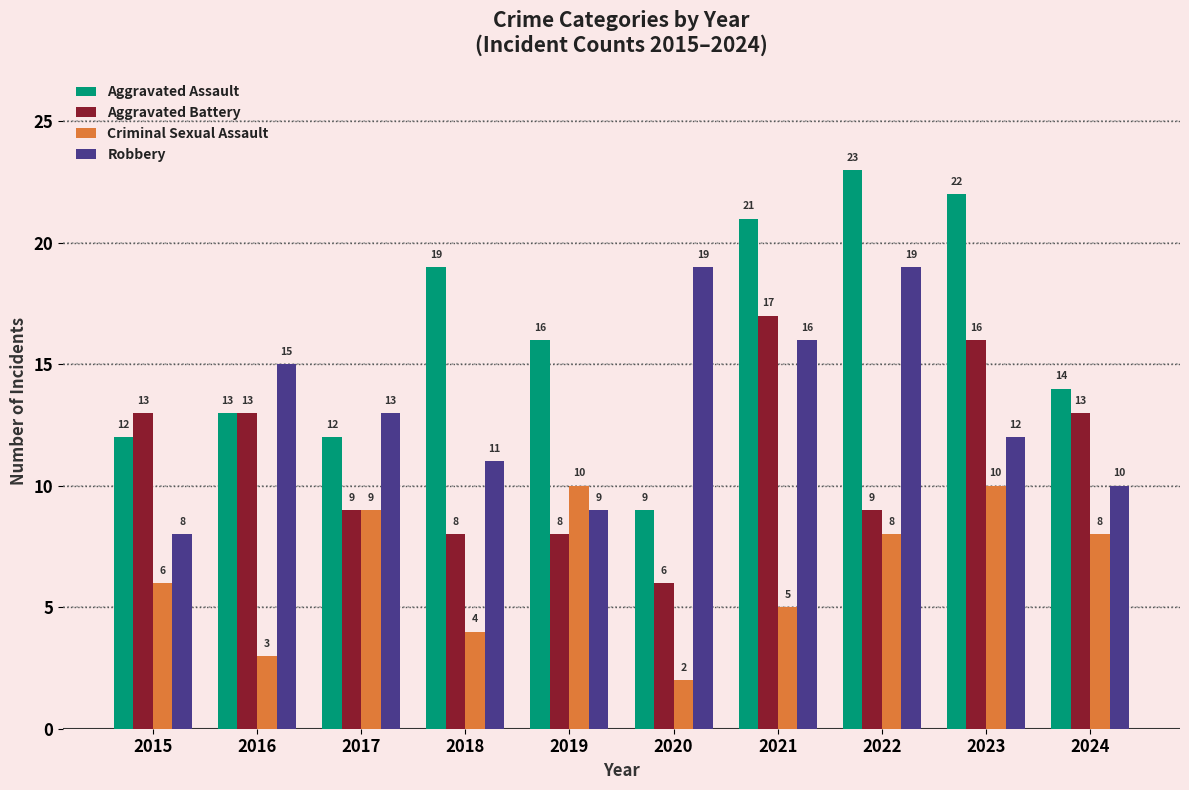

At which label does Aggravated Assault reach its peak?

2022